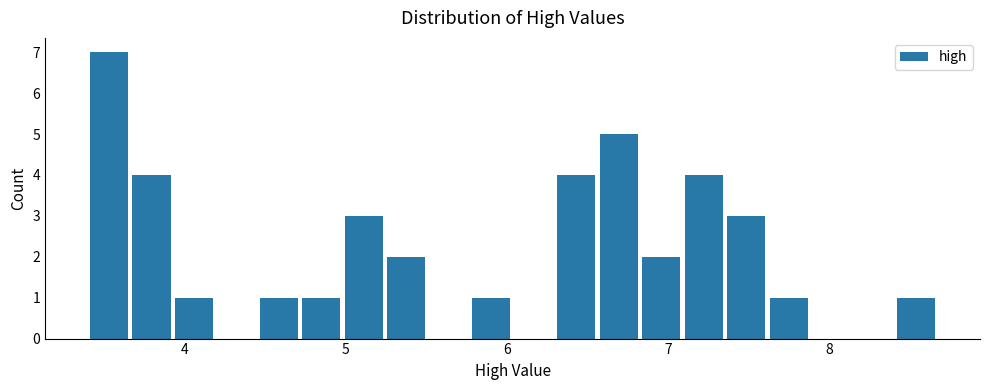

Around what value on the x-axis is the tallest bar? Give the approximate position of its centre, as read against the axis.

3.5